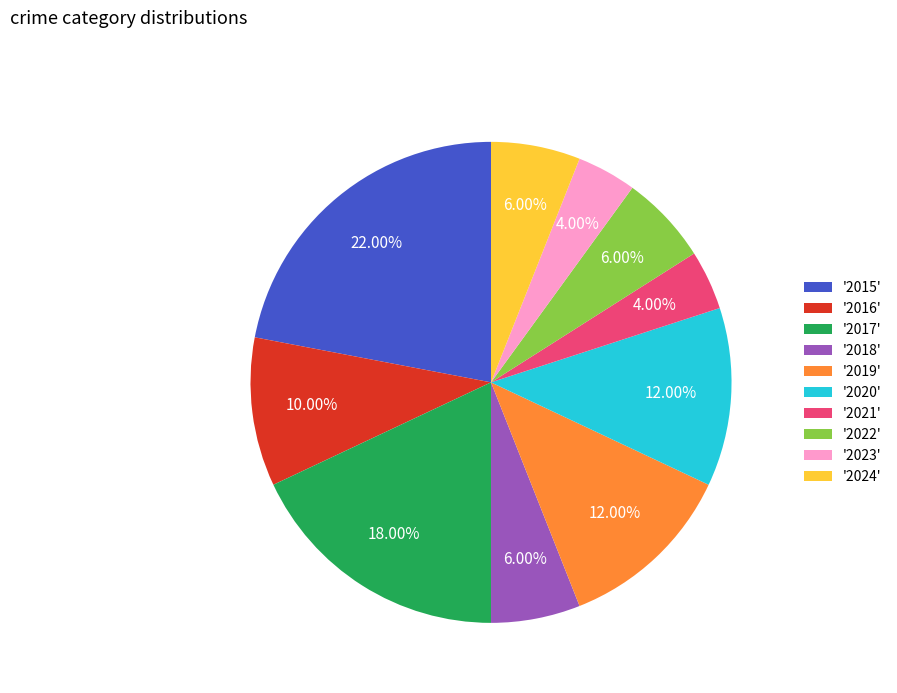

Does '2018' represent more than half of the total?

No